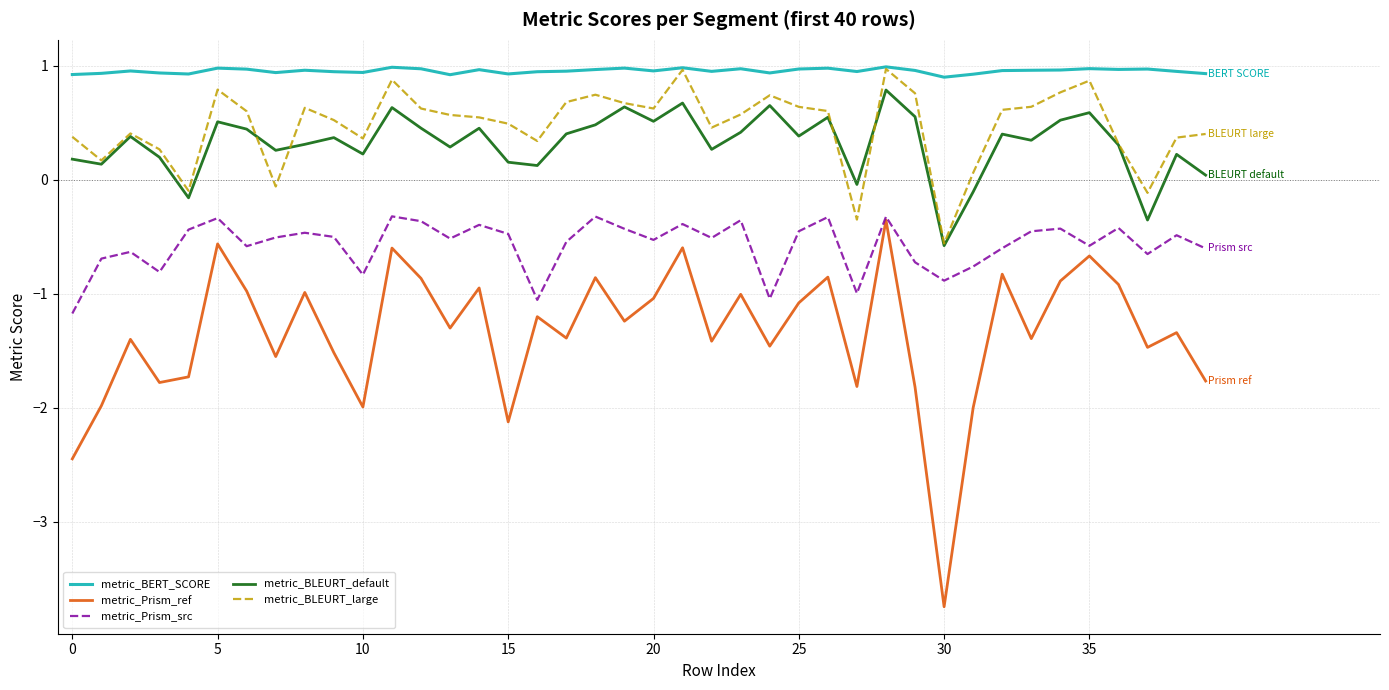

Which series has the largest range (max minus min)?

metric_Prism_ref